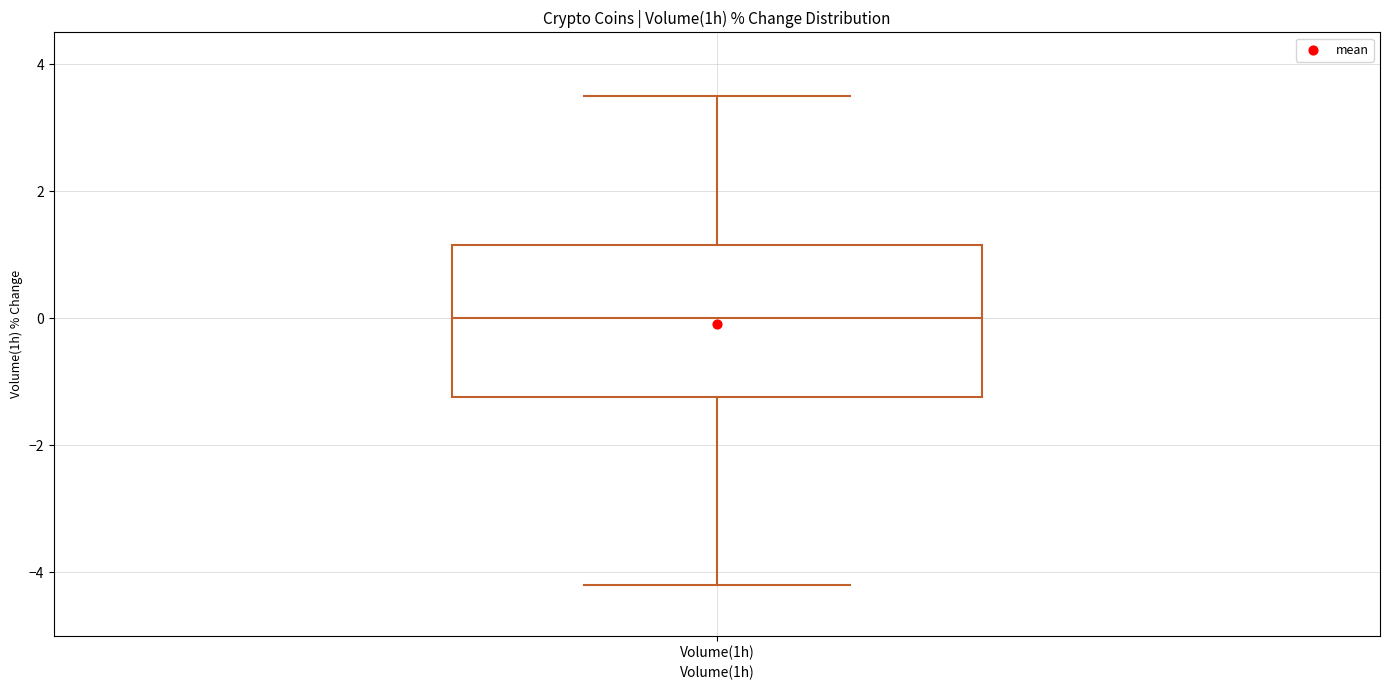

Transcribe this box plot: give where the median line is, the range the box spans, and where the two whiskers end, as read against the y-axis. The values are not printed on the chart, so give them approximately, as read against the axis.

median 0.0, box -1.2 to 1.2, whiskers -4.2 to 3.4